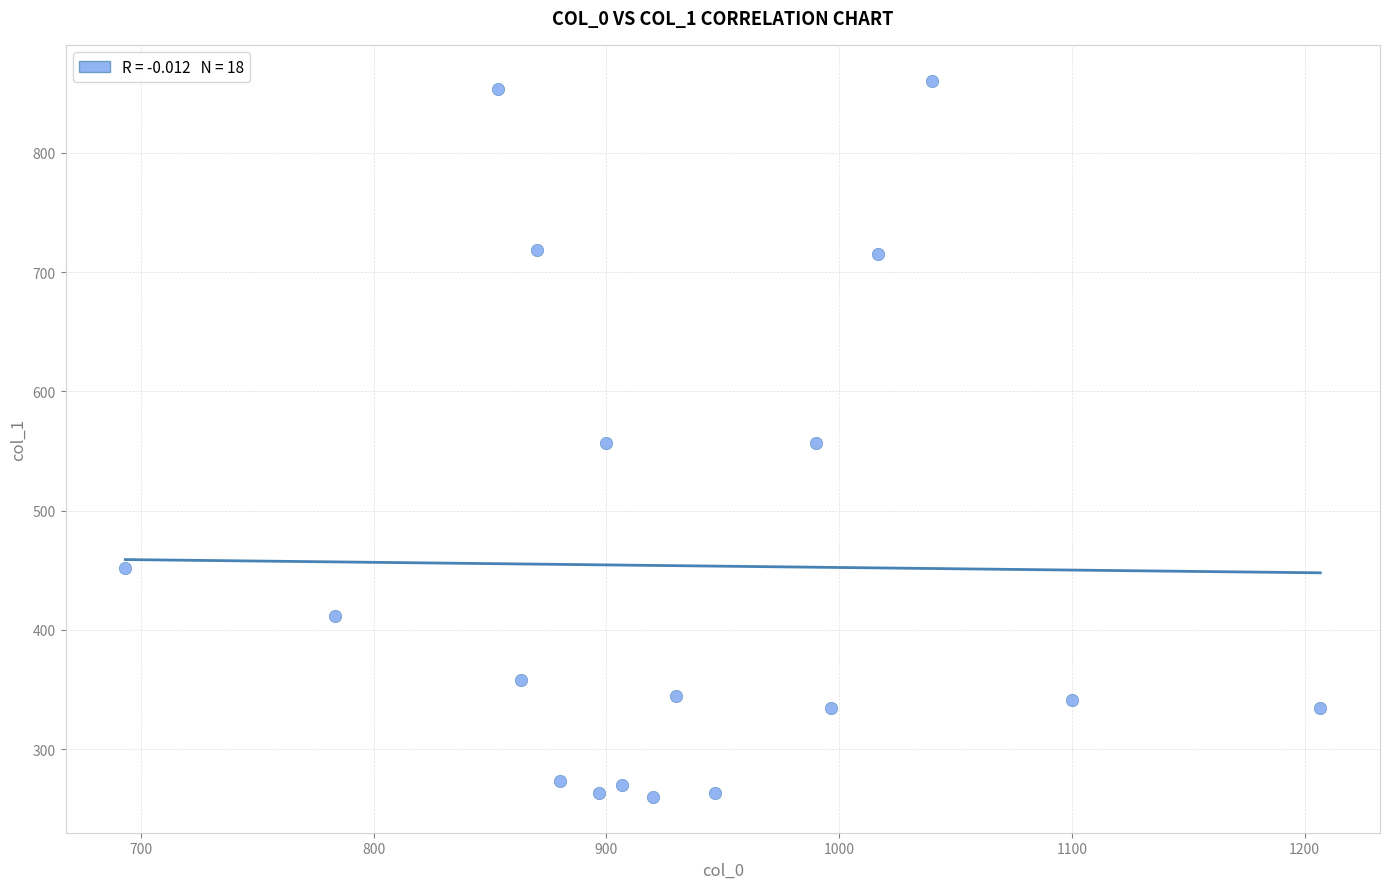

What is the range of X values (max minus min)?

513.3